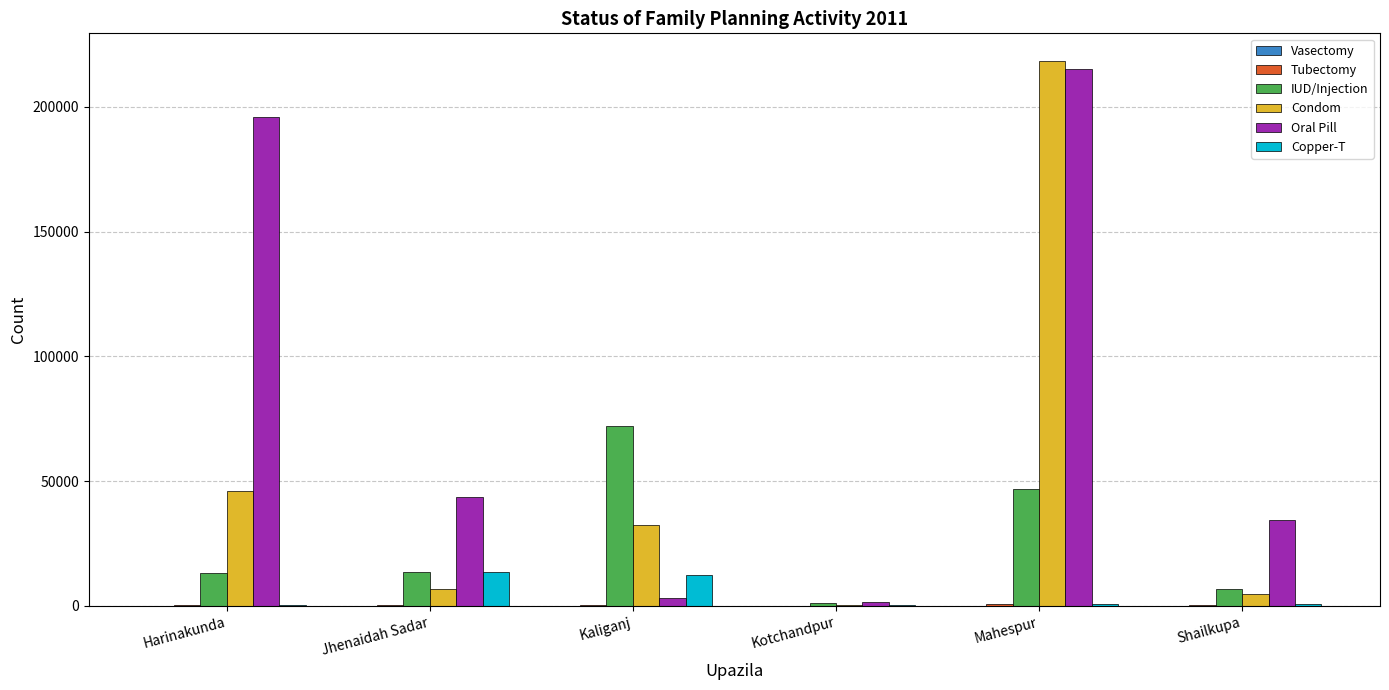

Which series has the largest total across all categories?

Oral Pill